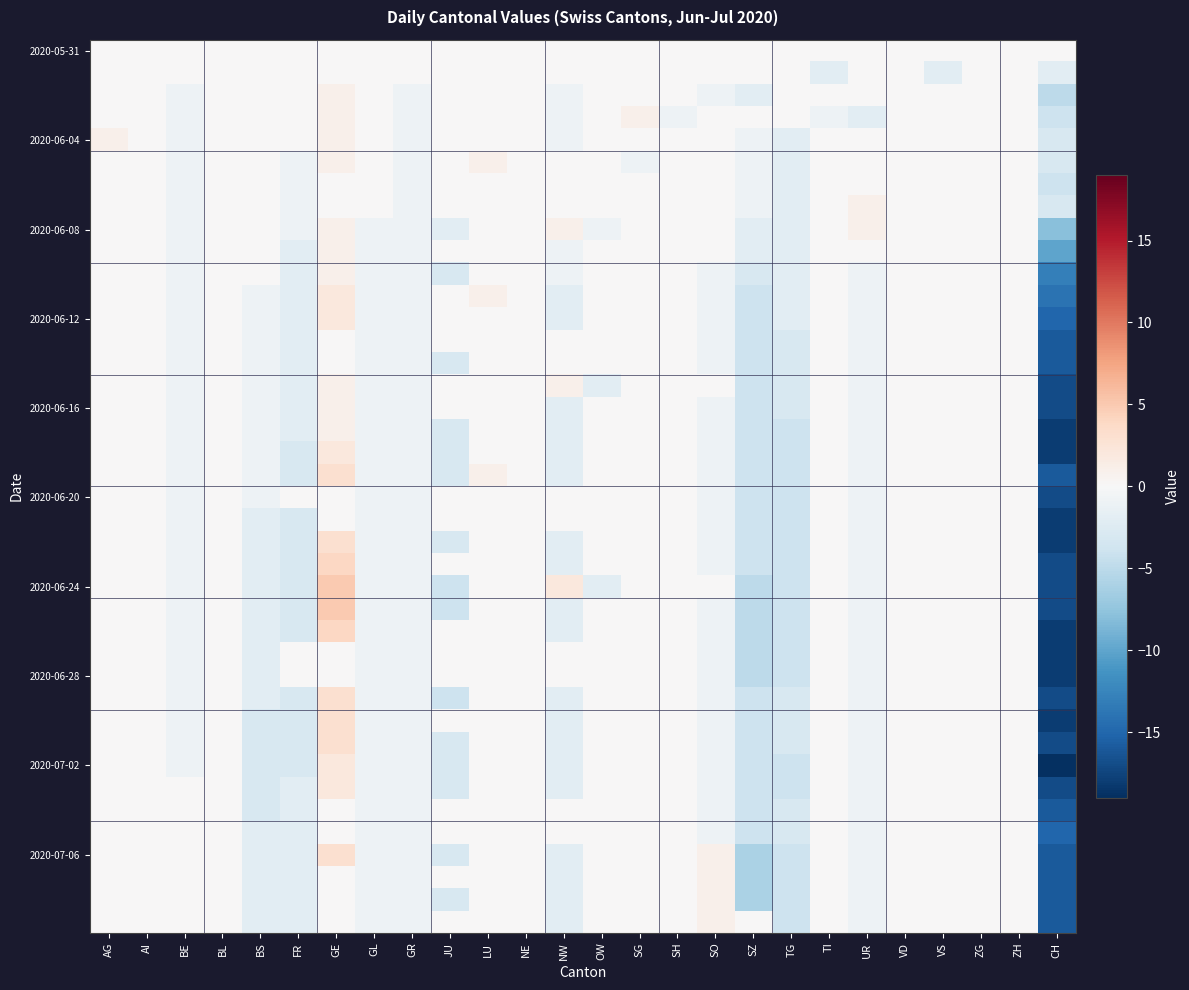

What is the difference between the highest and lowest values at SZ?

6